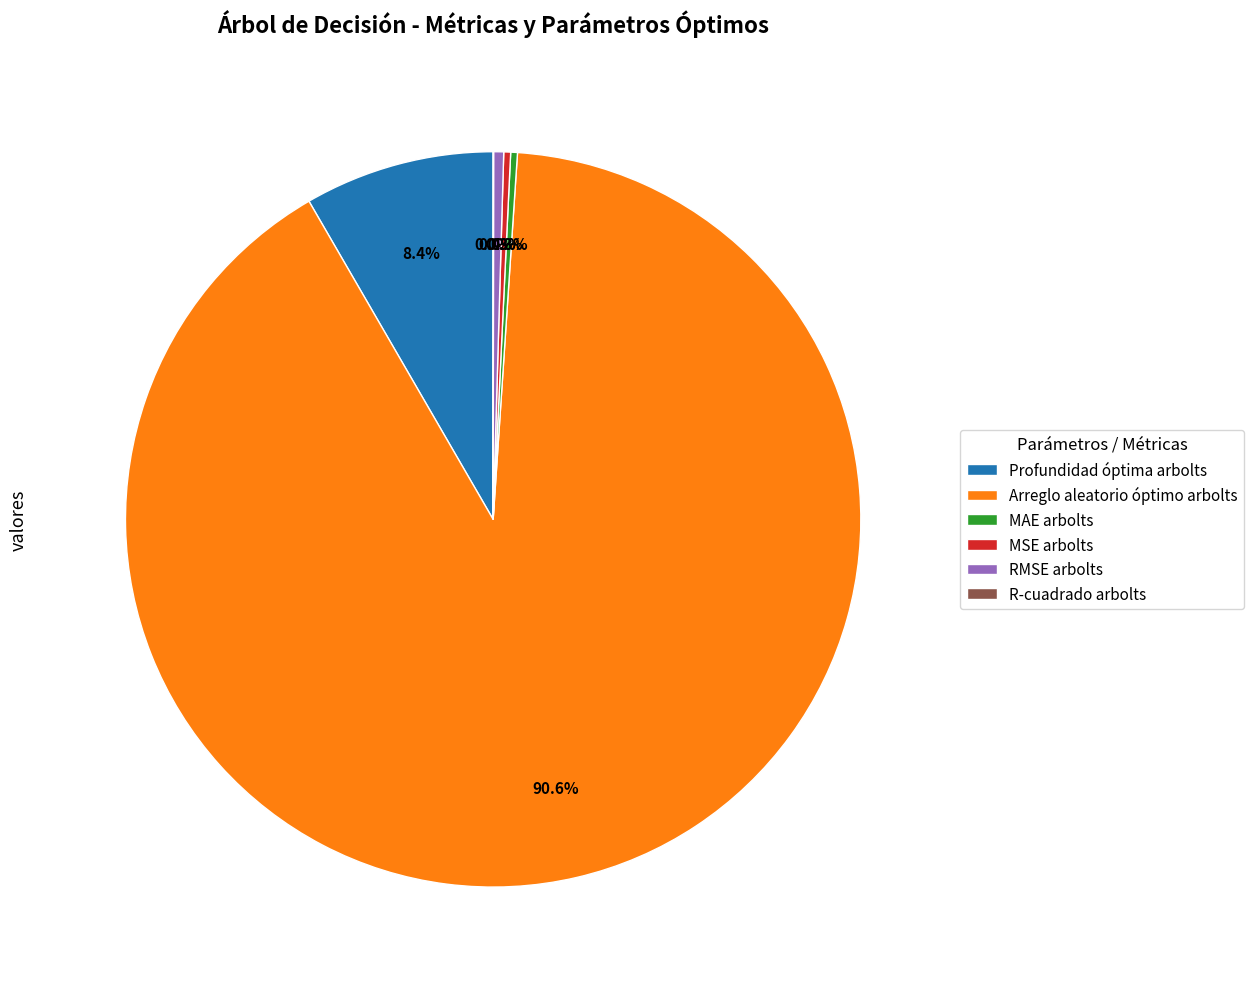

The Arreglo aleatorio óptimo arbolts slice represents 80% of the pie. True or false?

False